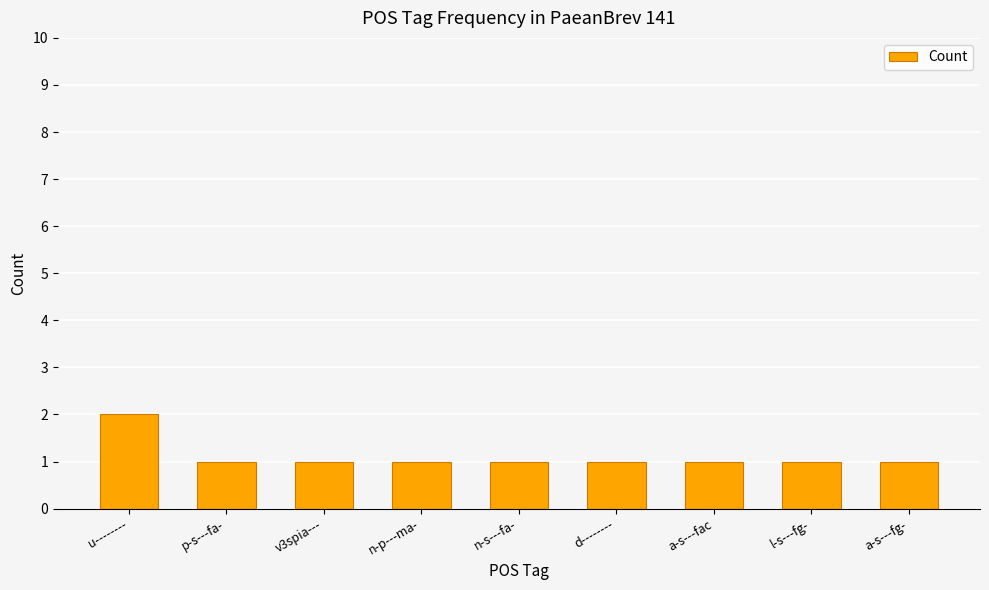

What is the label of the 6th bar from the left?

d--------